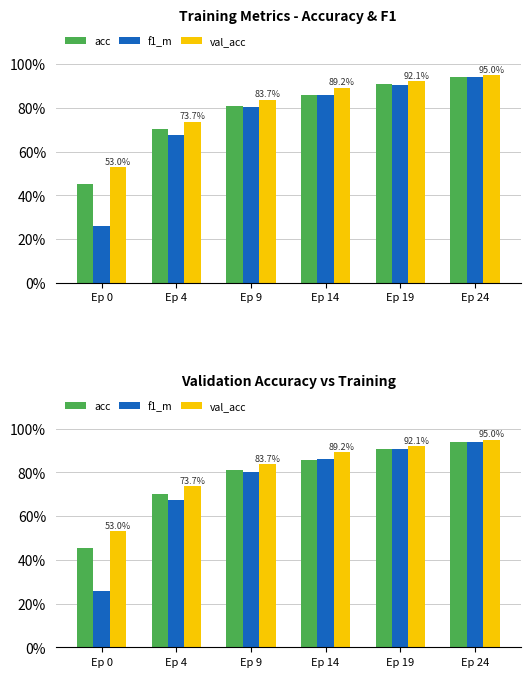

Is it true that f1_m equals 0.5 at Ep 24?

False